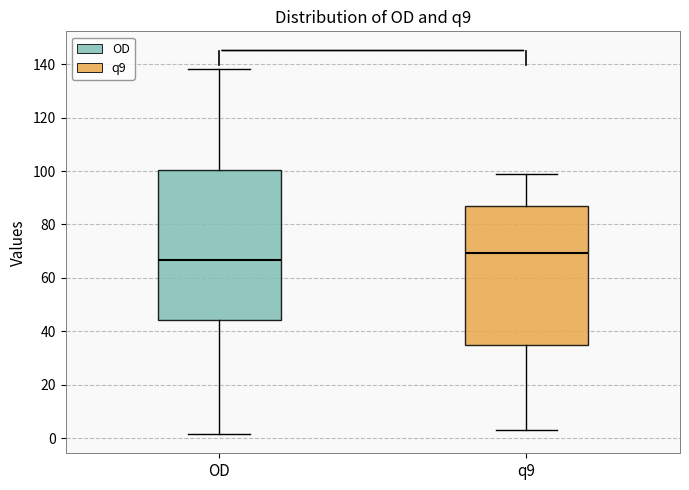

Which box's median line is the highest?

q9